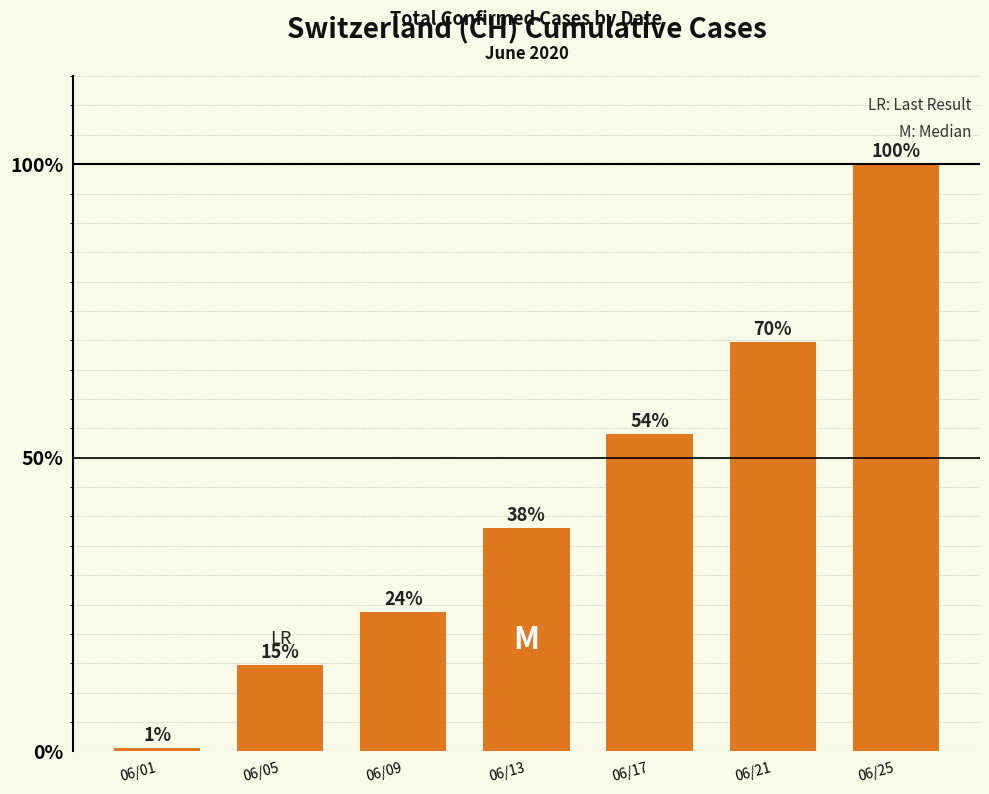

List the labels in order of value, smallest first.

06/01, 06/05, 06/09, 06/13, 06/17, 06/21, 06/25